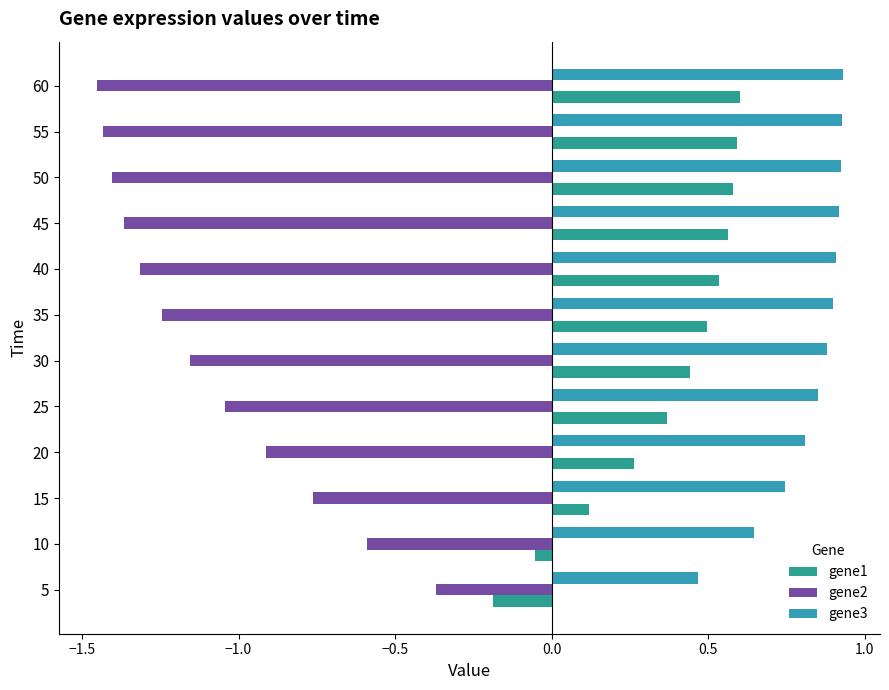

List the series in order of their peak value, lowest first.

gene2, gene1, gene3